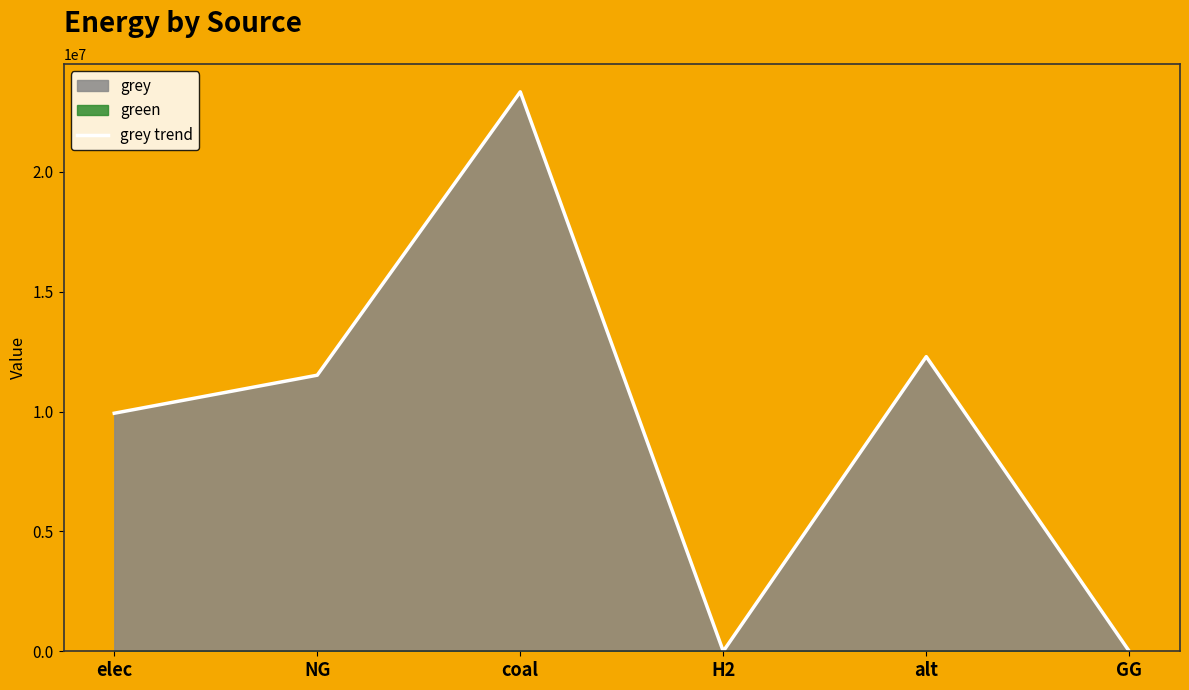

How many data points are less than 11514734?

3